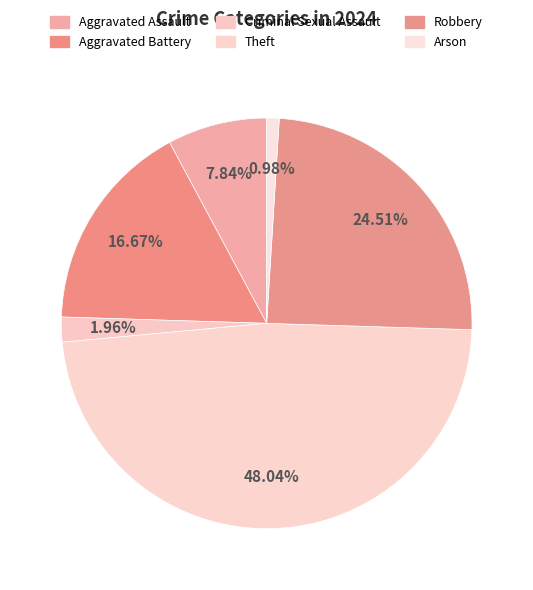

Does Criminal Sexual Assault represent more than half of the total?

No